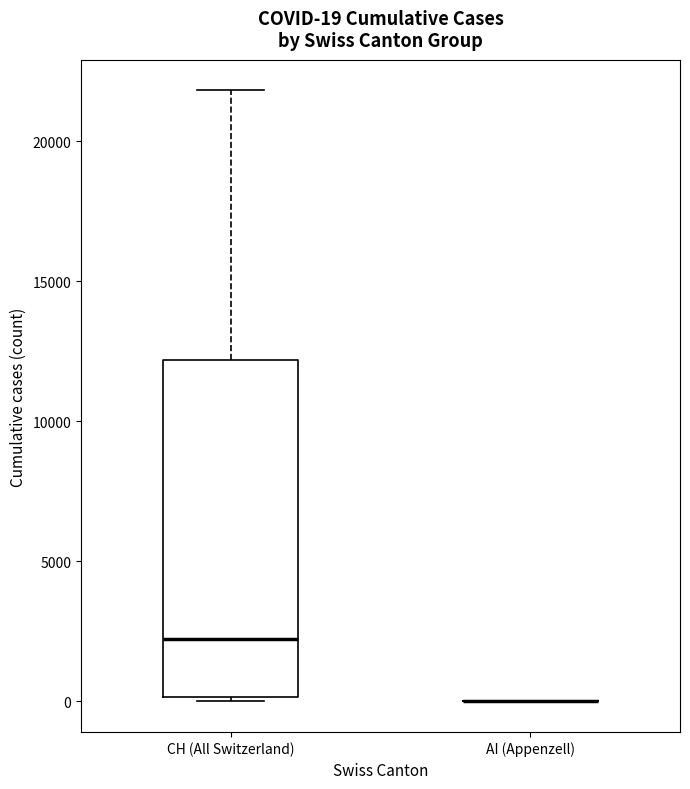

Which box is the tallest, from its lower edge to its upper edge?

CH (All Switzerland)